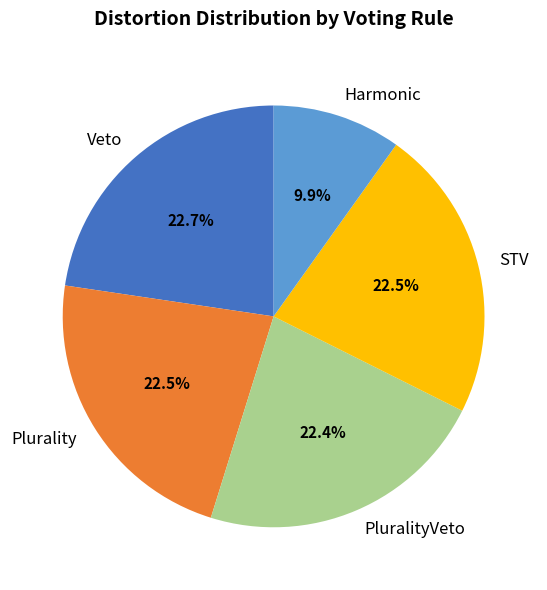

Between STV and Harmonic, which is larger?

STV